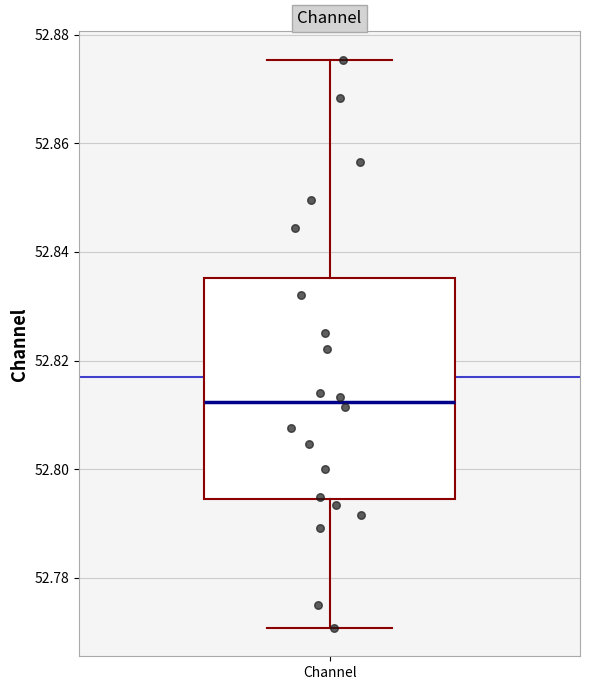

Where does the median line of the box for Channel sit on the y-axis? The values are not printed on the chart, so give them approximately, as read against the axis.

52.812